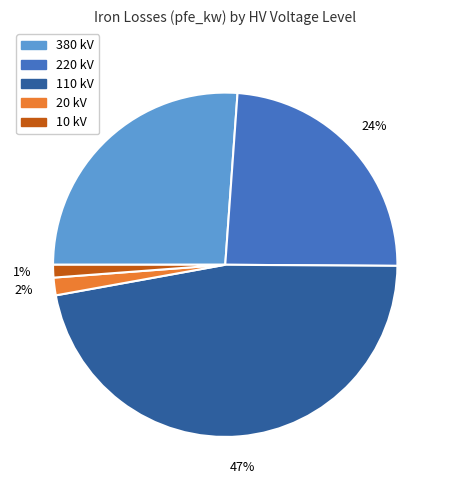

Count the number of slices in the pie.

5